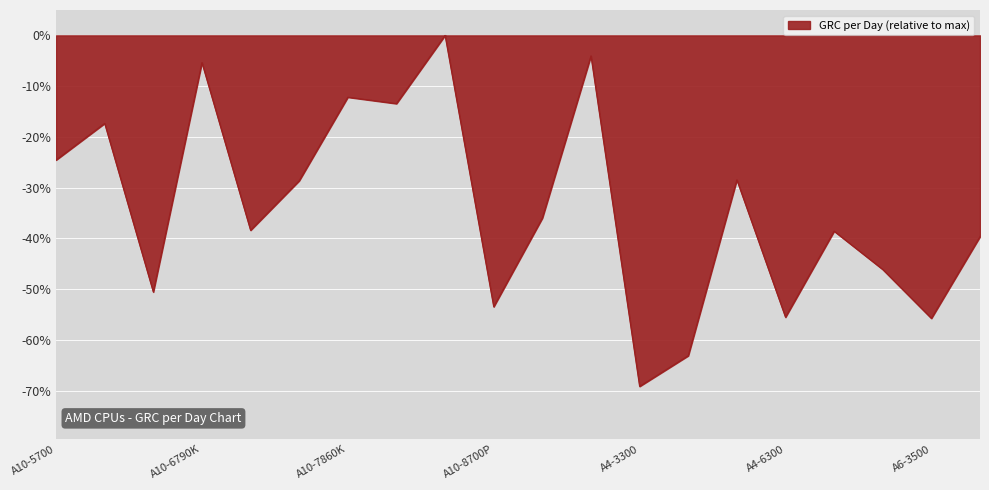

Does the chart have visible grid lines?

Yes